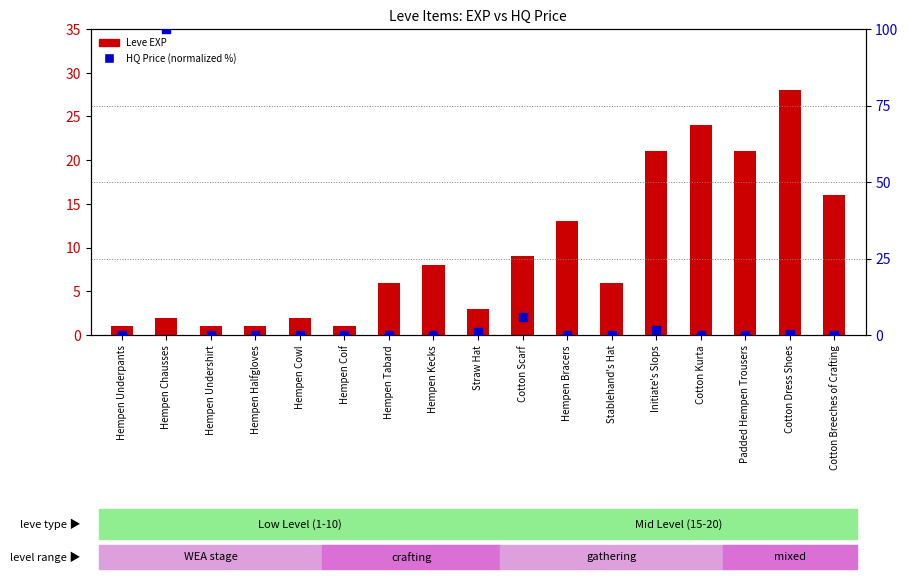

Which series contains the lowest Y value?

HQ Price (normalized)